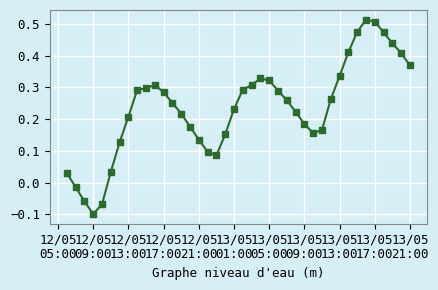

What is the sum of all values?

9.4